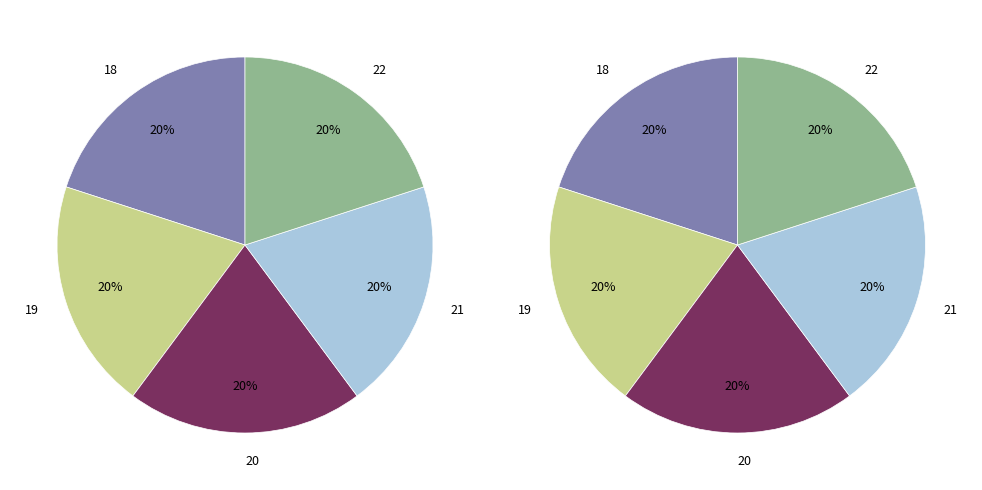

Is there a majority slice in this chart?

No